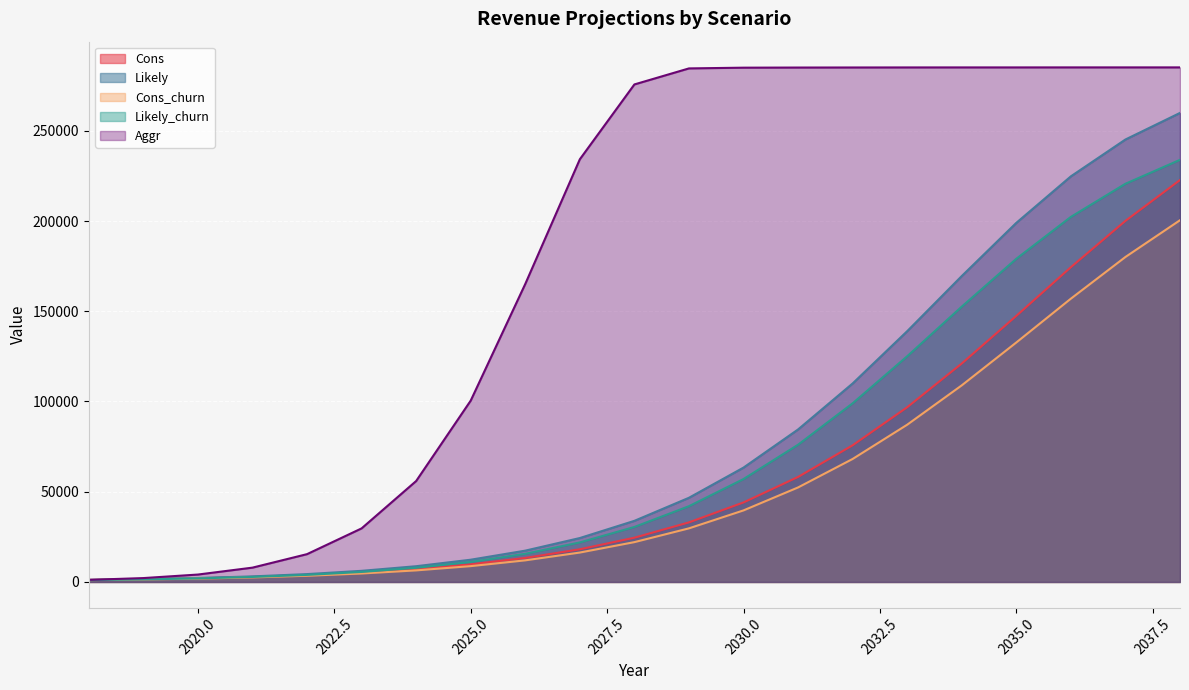

Is the value of Likely_churn at 2031 greater than the value of Aggr at 2032?

No